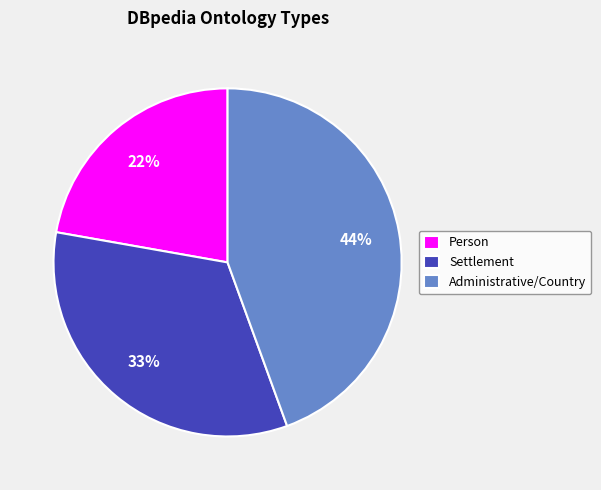

Rank the categories by value from lowest to highest.

Person, Settlement, Administrative/Country